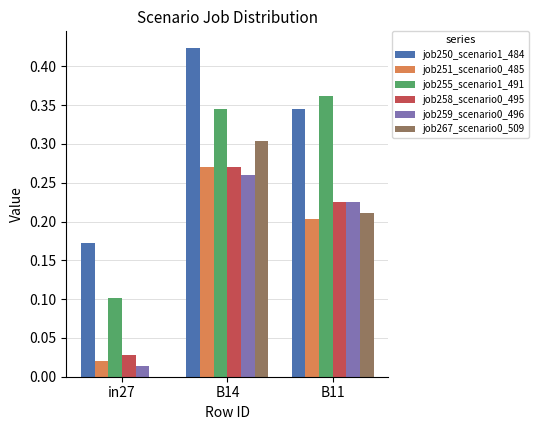

At which category is the sum across all series the highest?

B14